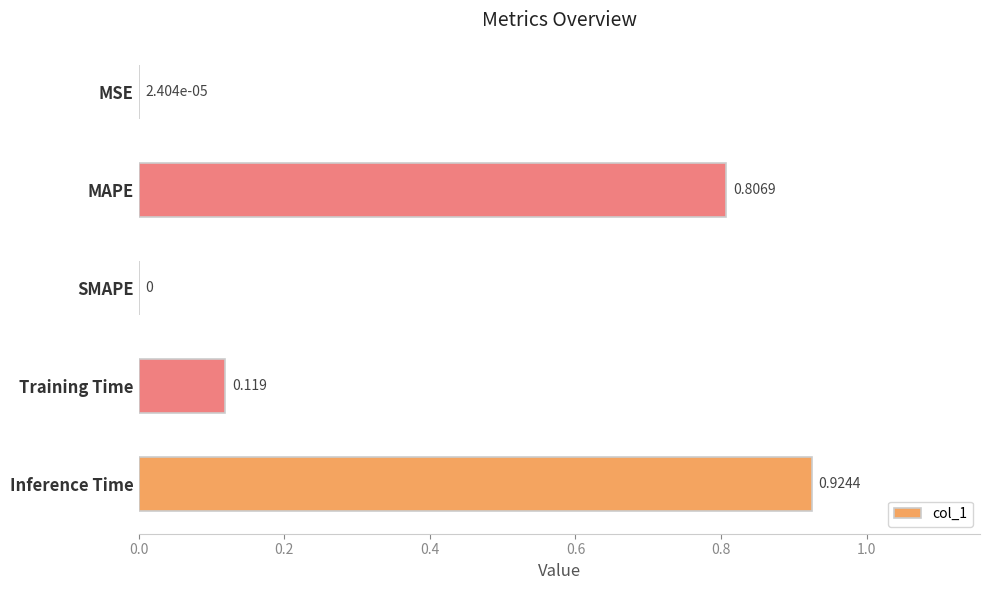

Which has a higher value, MAPE or Inference Time?

Inference Time